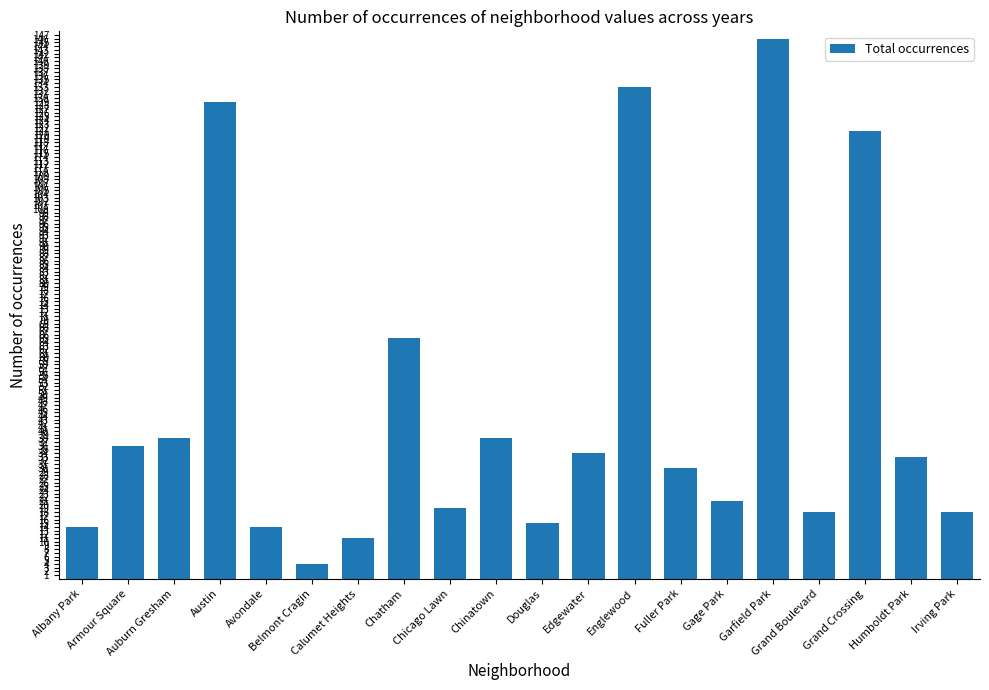

What is the difference between the values at Chicago Lawn and Auburn Gresham?

19